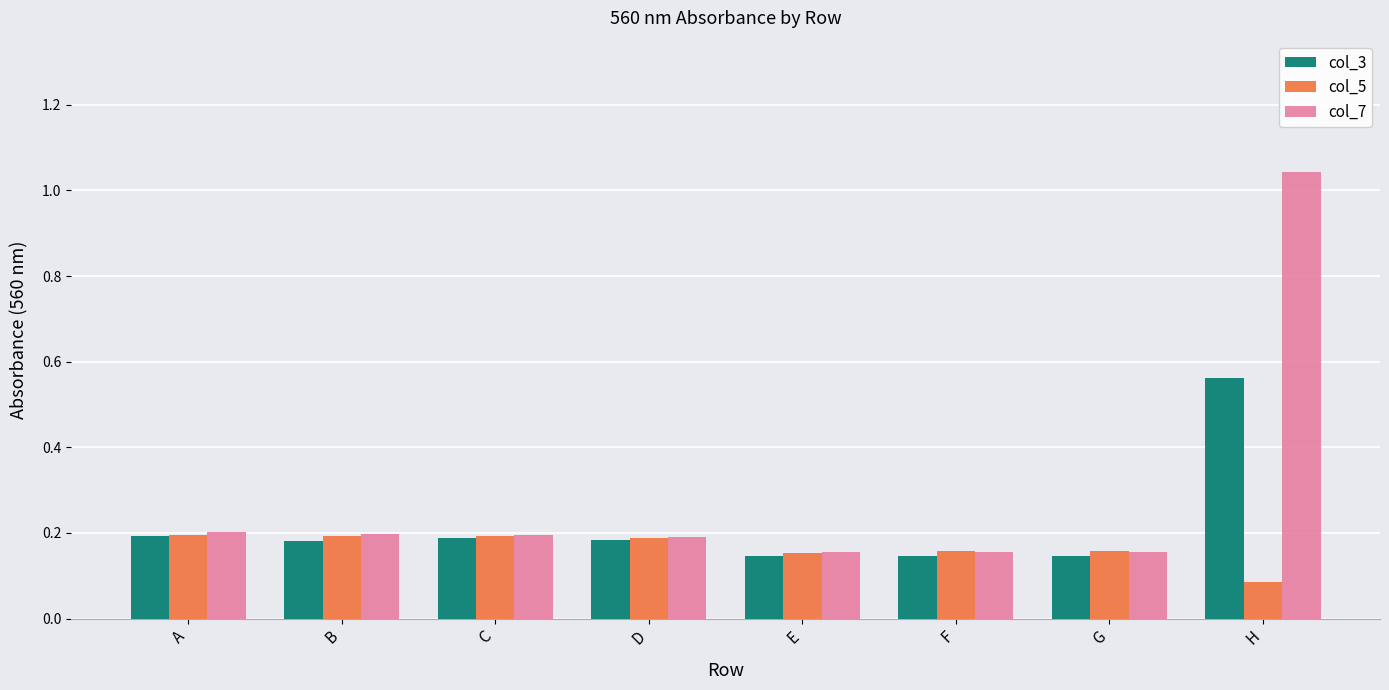

List the series in order of their overall mean, highest first.

col_7, col_3, col_5